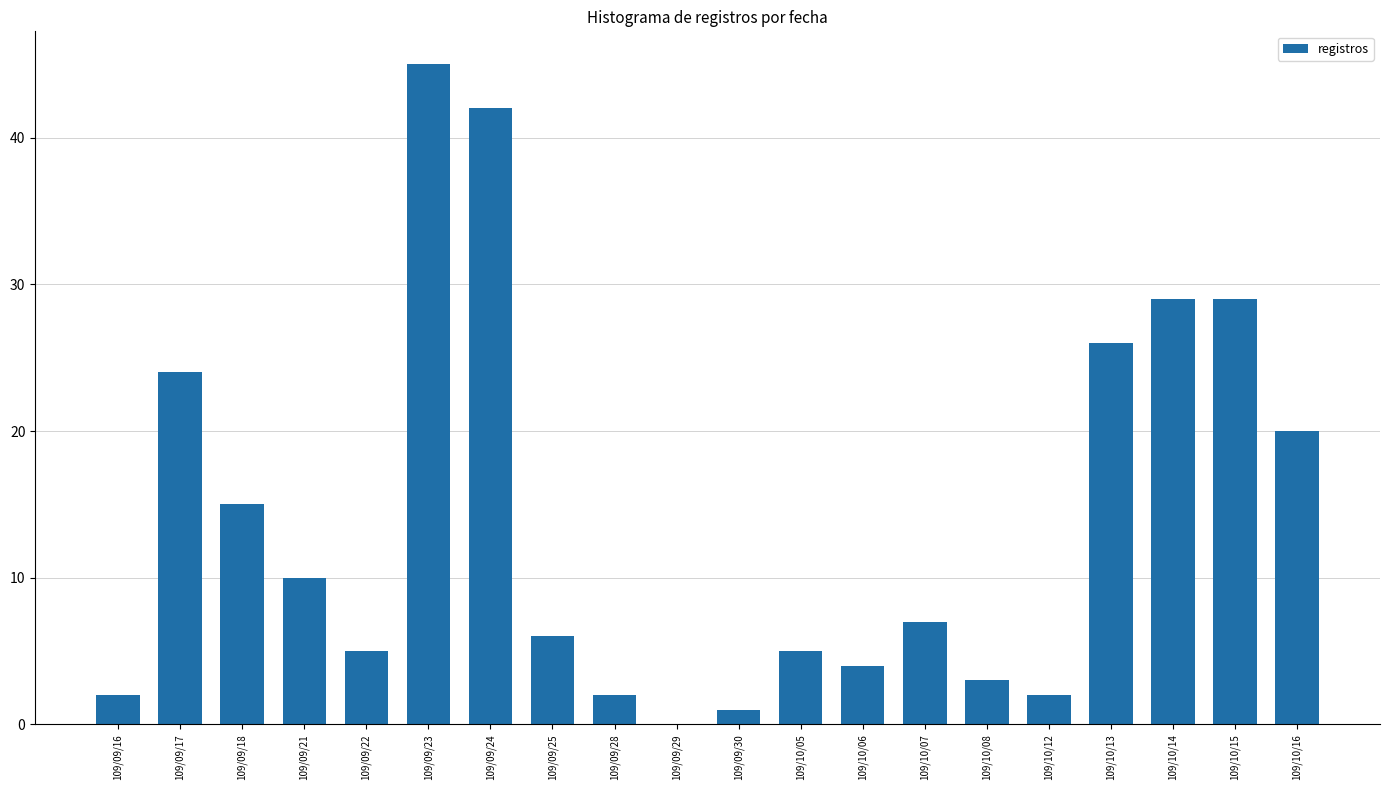

Which has a higher value, 109/10/15 or 109/09/28?

109/10/15